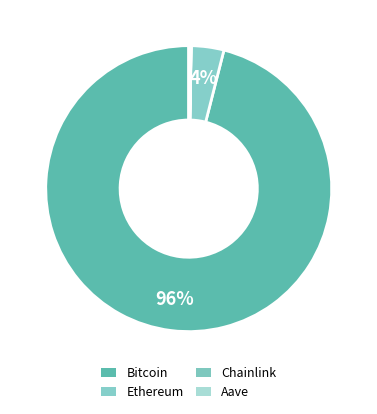

What percentage is the Bitcoin slice, to the nearest percent?

96%